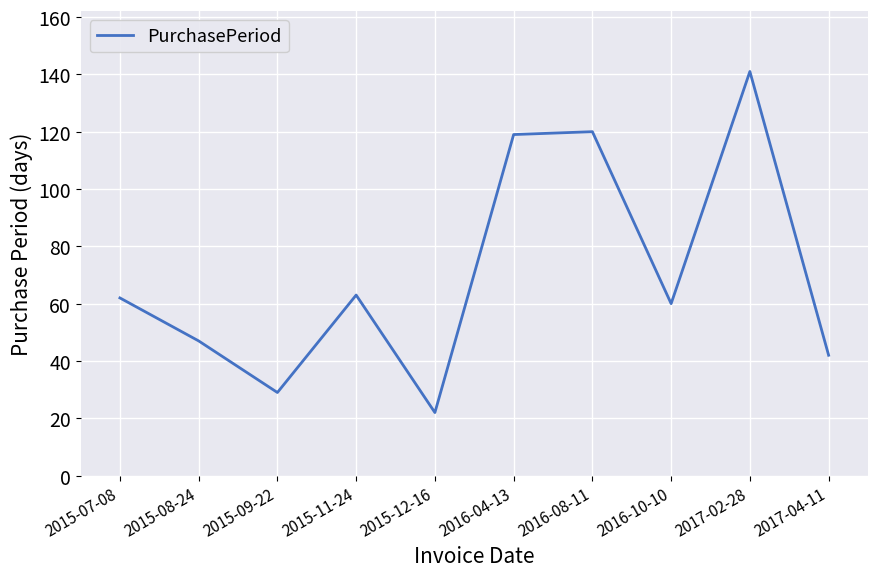

Which label corresponds to the largest value in the chart?

2017-02-28